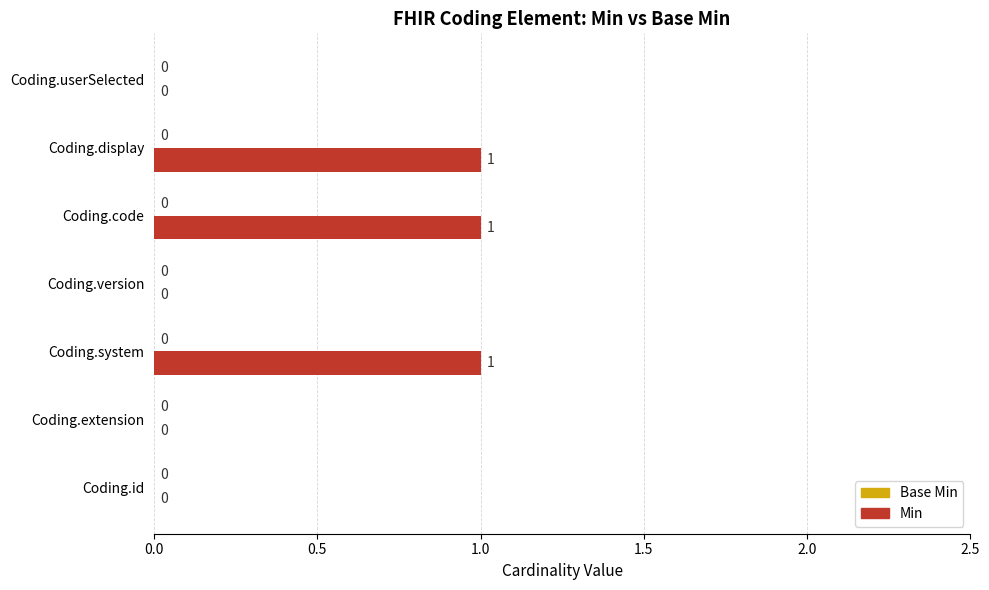

Reading bottom to top, what are all the values shown in this chart?

Coding.id=0	Coding.extension=0	Coding.system=1	Coding.version=0	Coding.code=1	Coding.display=1	Coding.userSelected=0